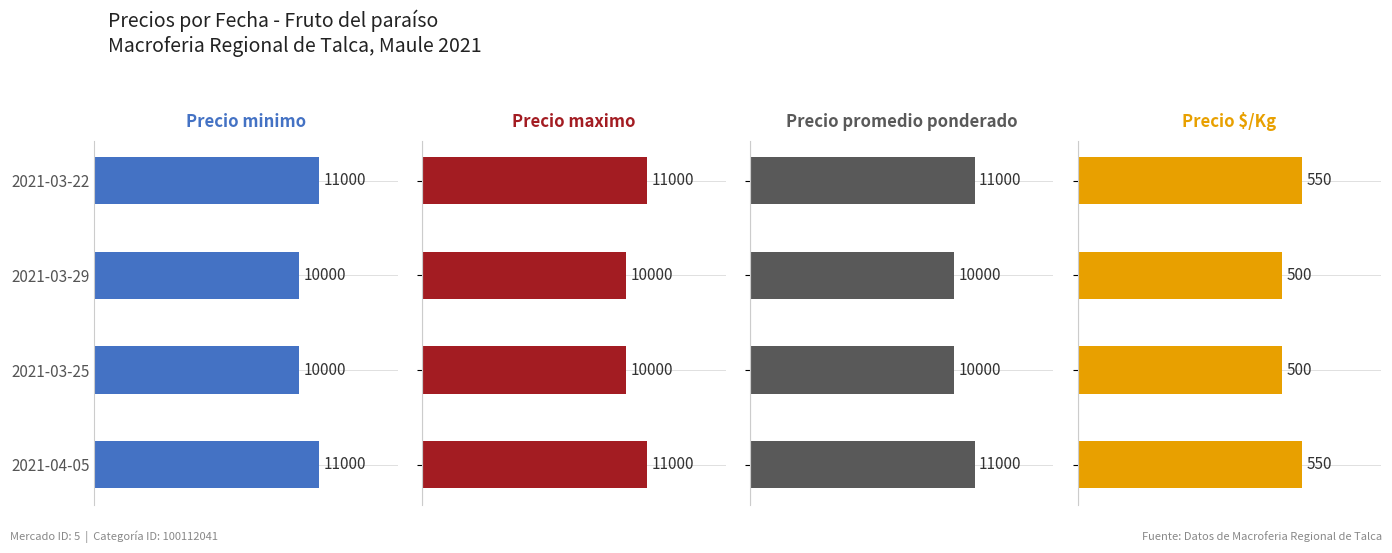

Does the chart contain stacked bars?

No